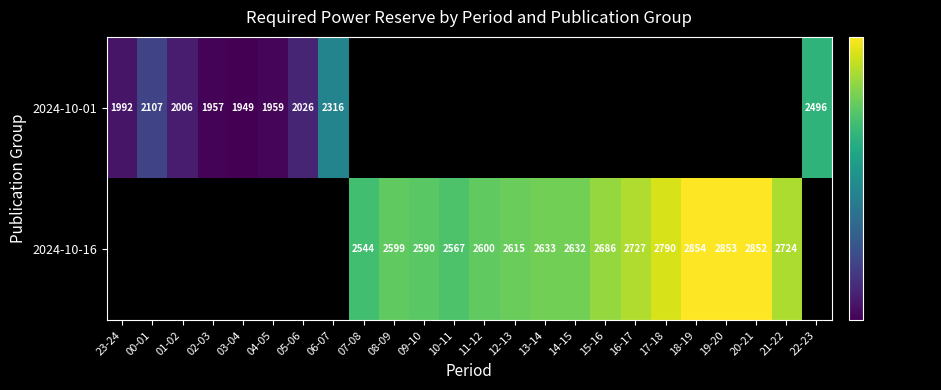

The value of 2024-10-16 at 16-17 is 760. True or false?

False